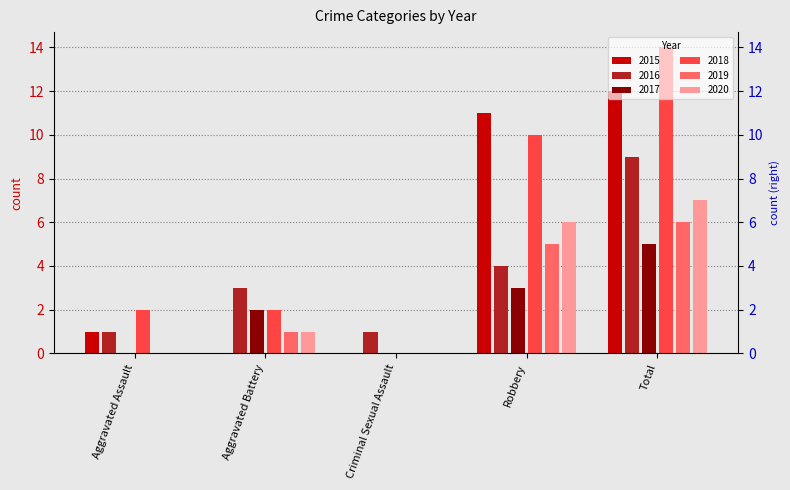

What position from the right is Aggravated Battery?

4